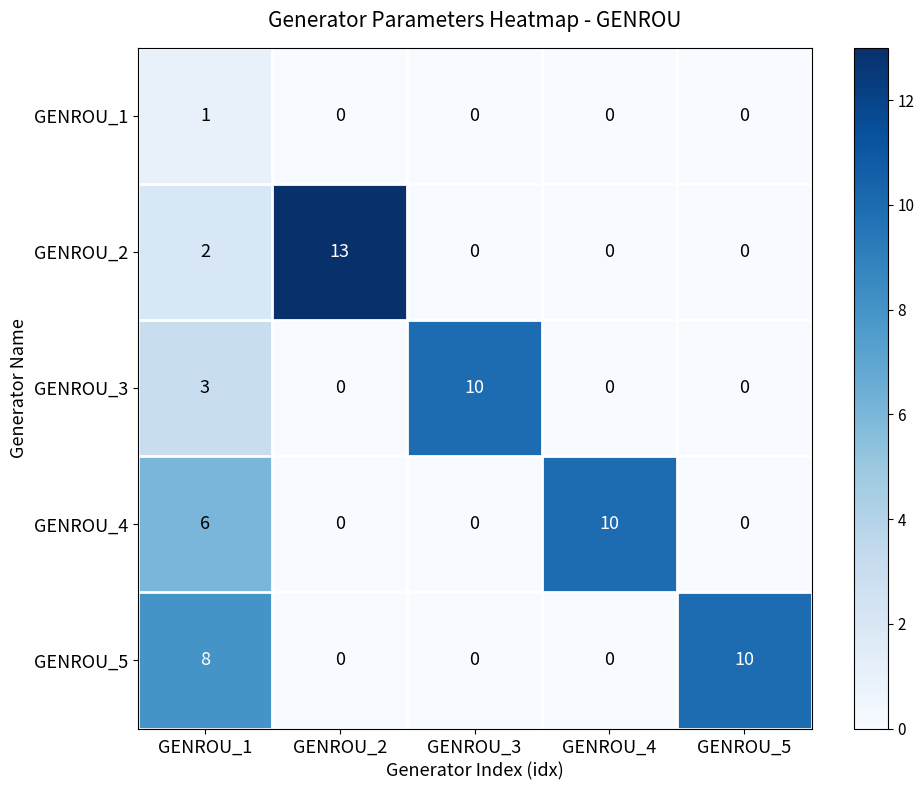

The value of GENROU_5 at GENROU_4 is -5. True or false?

False